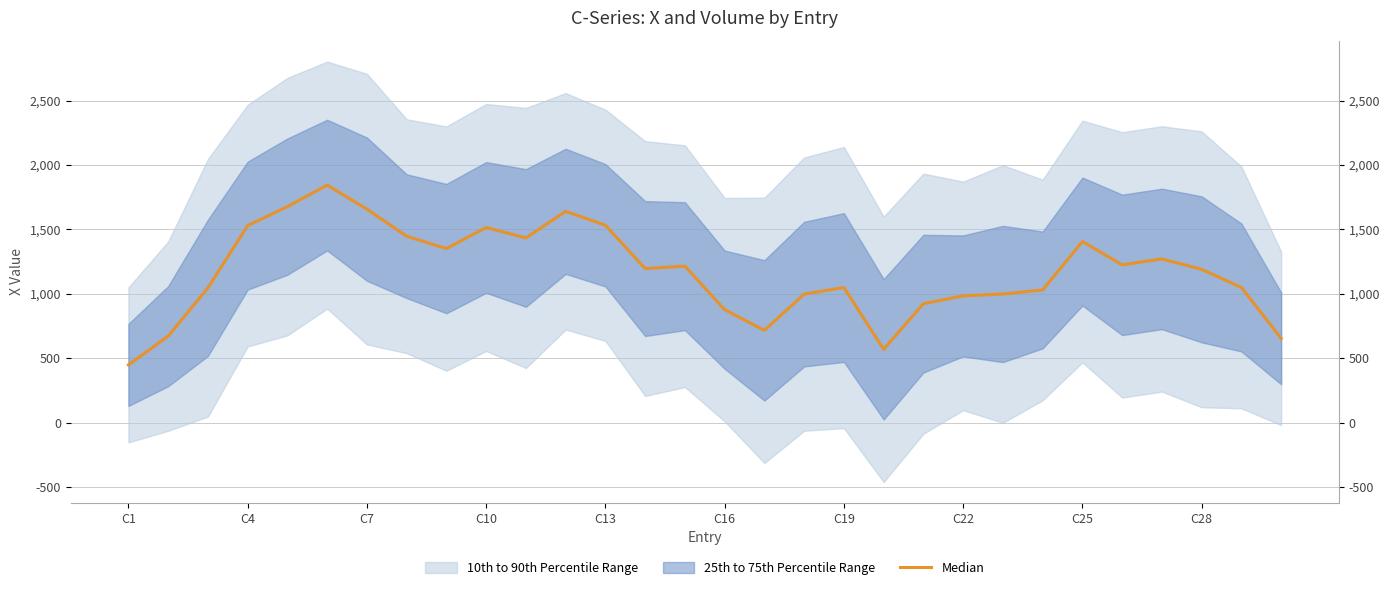

True or false: the data has more than 0 interior local peaks.

True